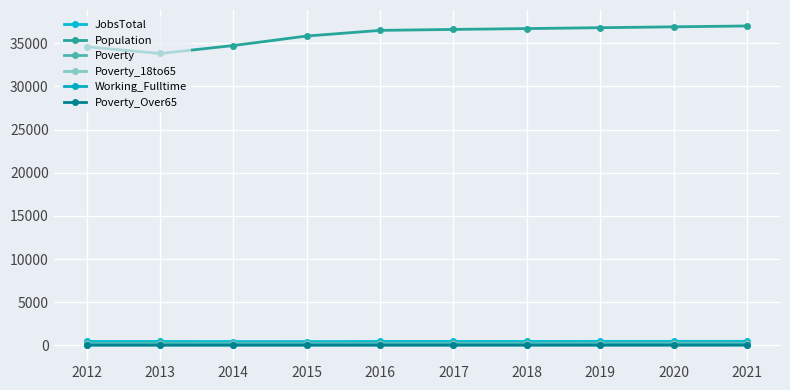

List the labels in order of Poverty value, smallest first.

2012, 2014, 2016, 2015, 2017, 2013, 2018, 2019, 2020, 2021